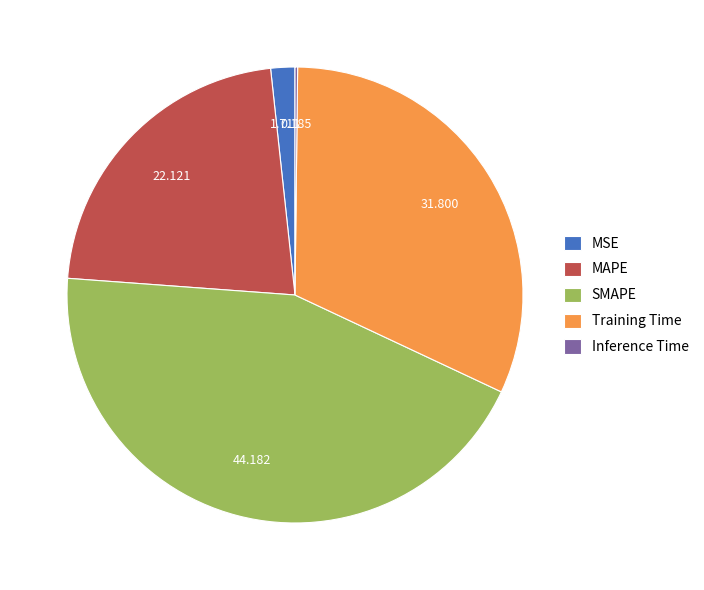

Combined, do Training Time and SMAPE account for over 50%?

Yes